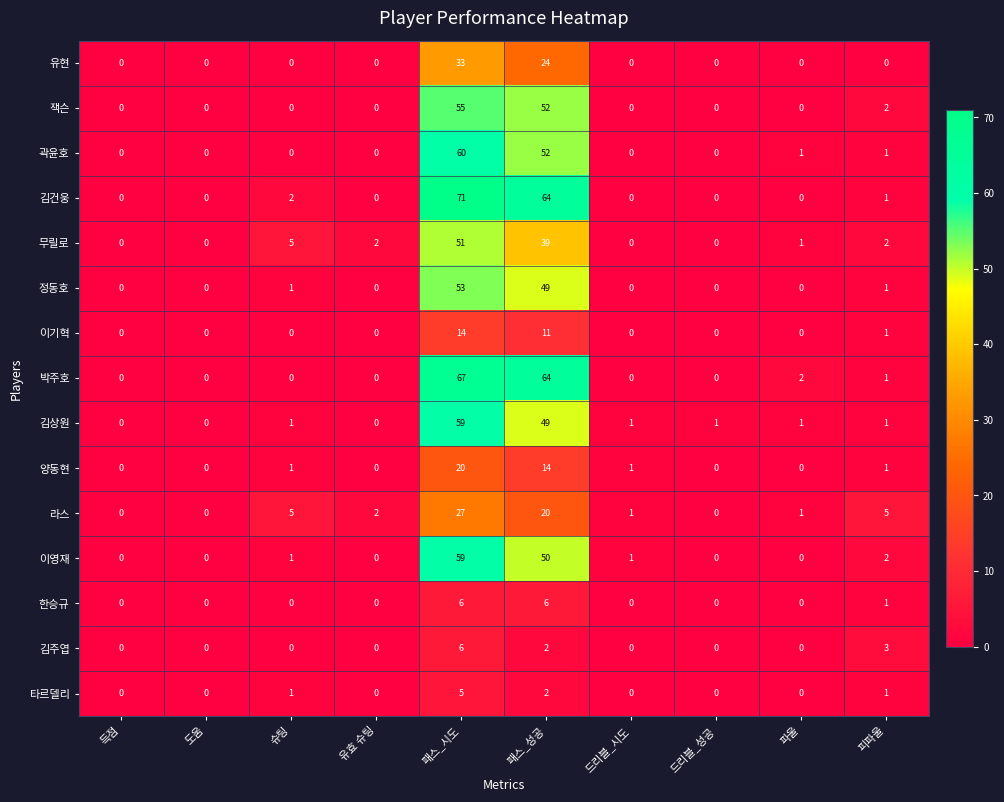

Which series has the largest range (max minus min)?

김건웅